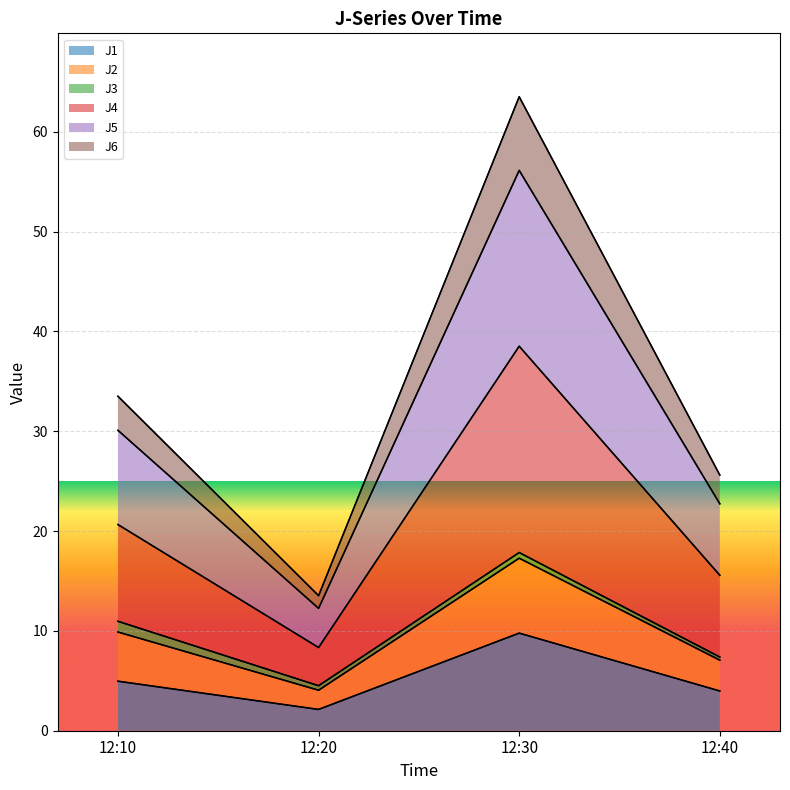

At which category is the sum across all series the highest?

12:30